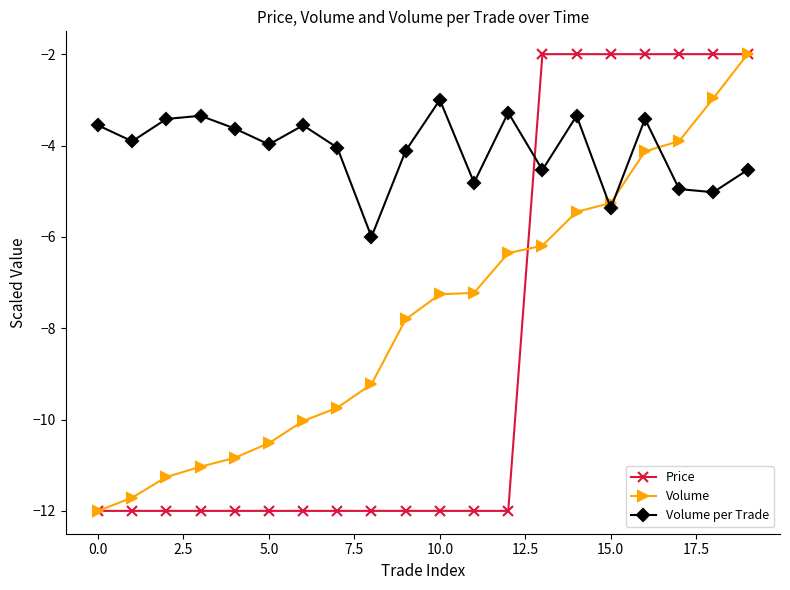

In Volume per Trade, how many points are lower than both neighbors (excluding endpoints)?

7